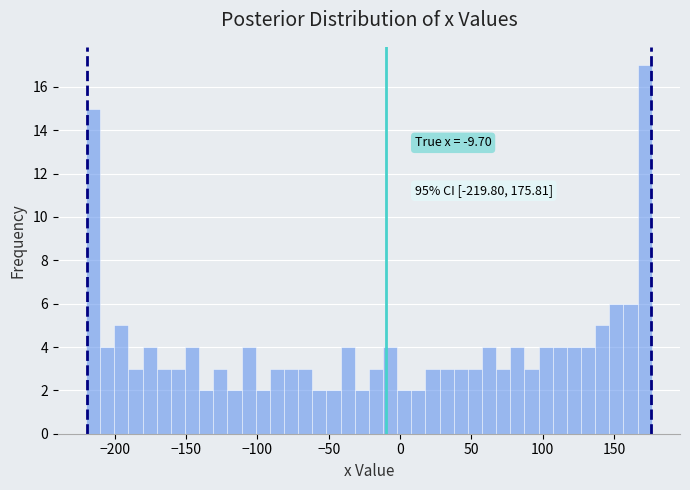

Read against the x-axis, roughly where is the centre of the tallest bar?

170